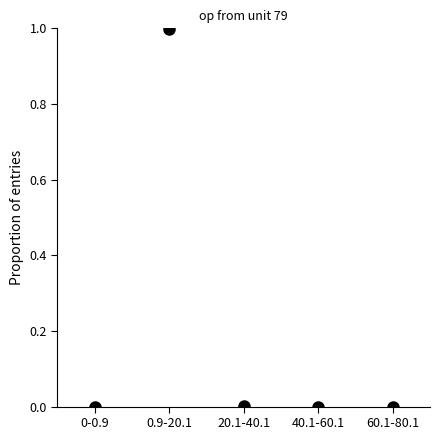

What is the label of the 3rd point from the right?

20.1-40.1